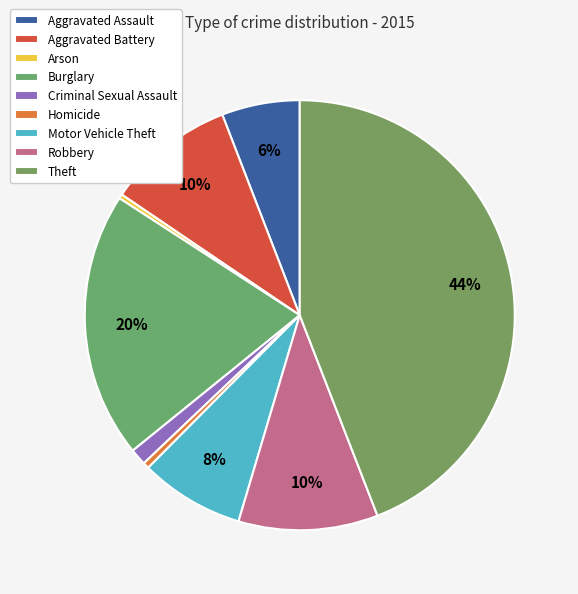

What is the total percentage of Burglary and Criminal Sexual Assault?

21.2%